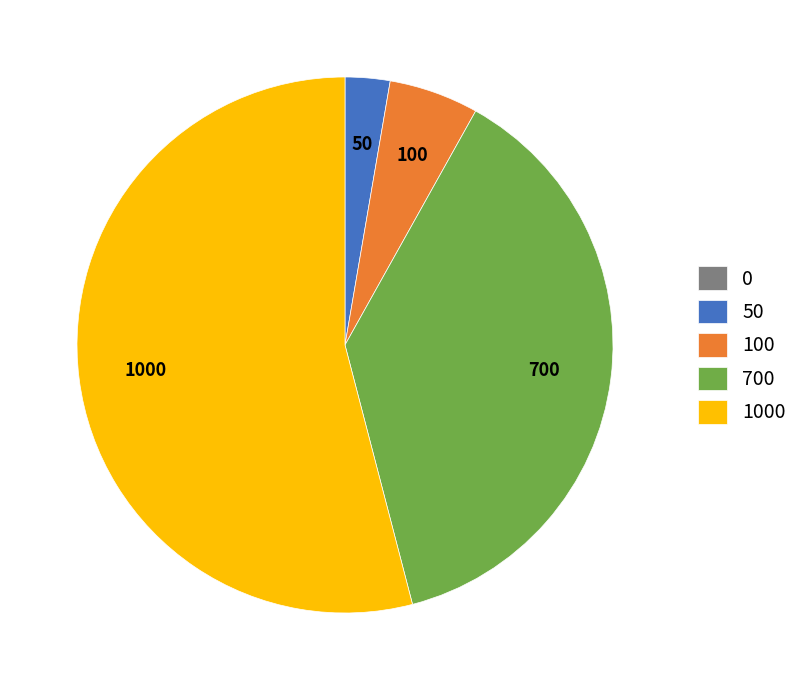

Is there a majority slice in this chart?

Yes